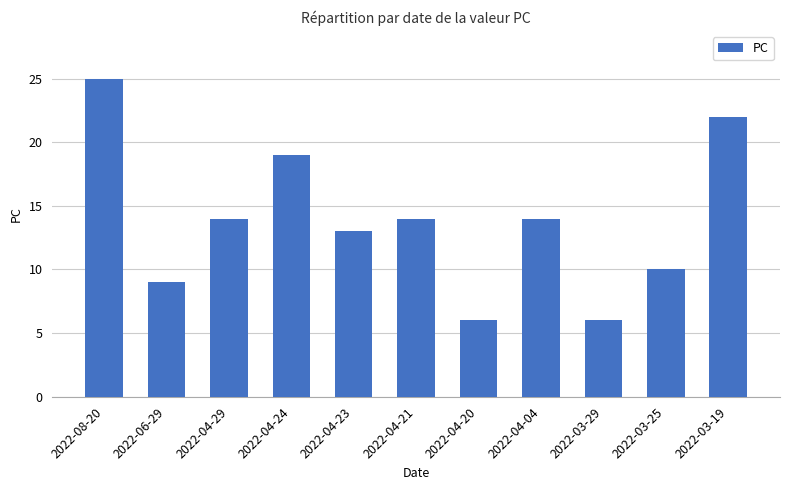

How many distinct data groups are displayed?

1